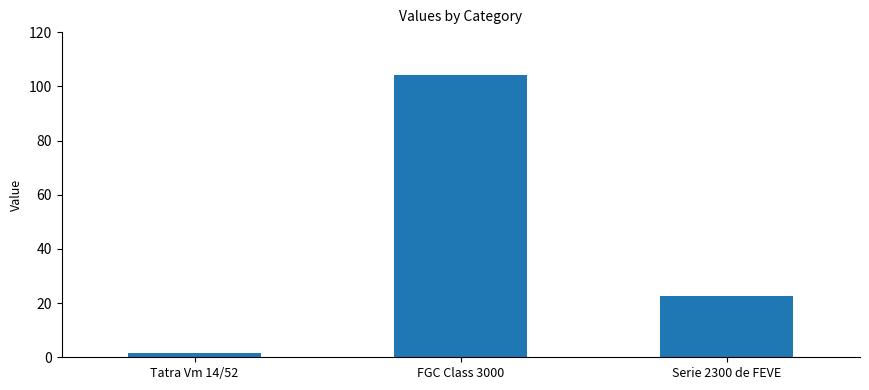

Reading right to left, transcribe all the data shown in this chart.

22.5	104.4	1.7